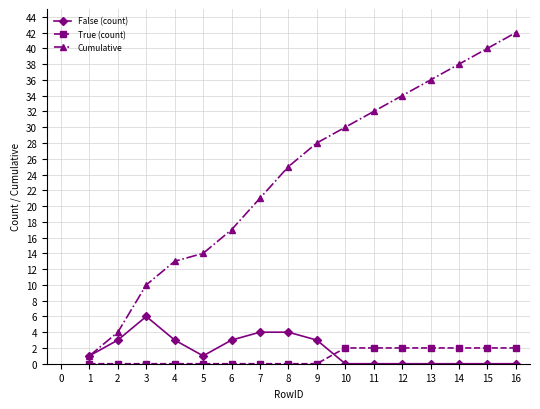

Between 4 and 14, which series saw the biggest shift?

Cumulative